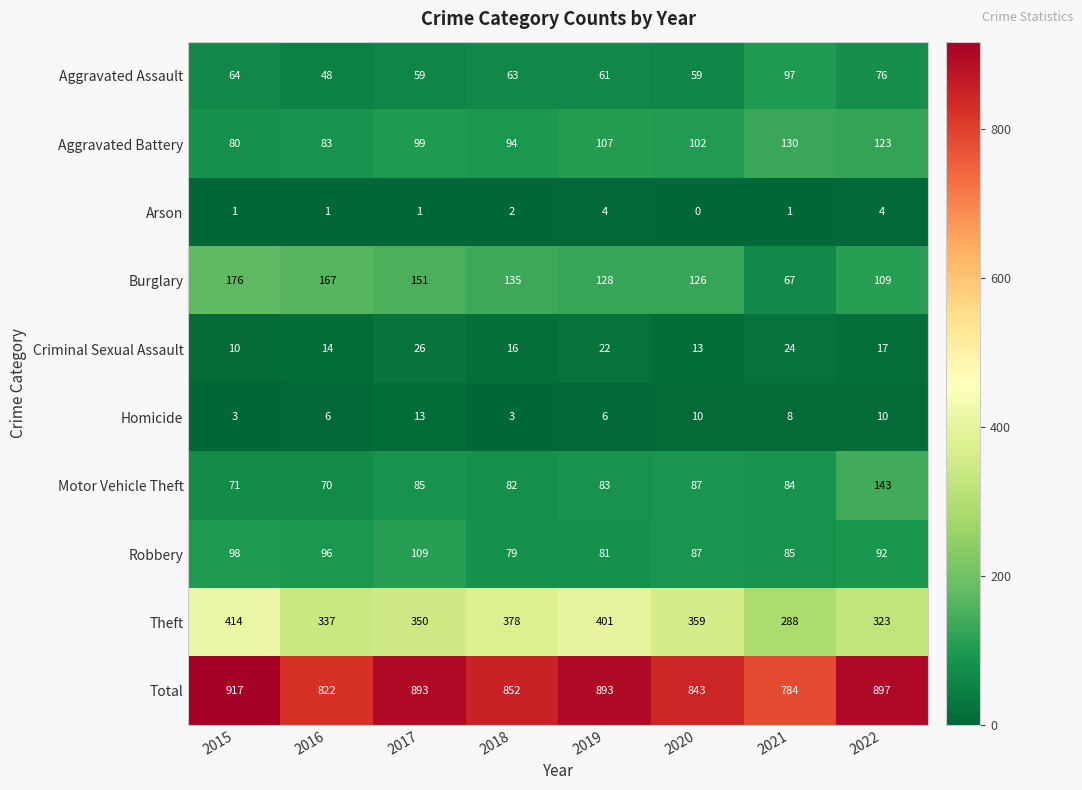

True or false: Total has a value of 1496 at 2020.

False